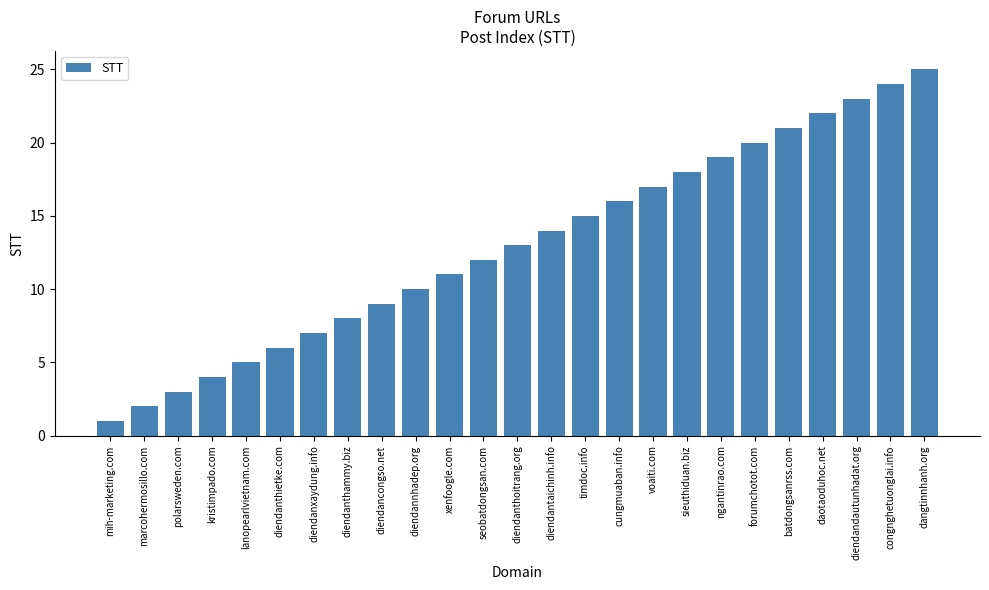

Reading right to left, transcribe all the data shown in this chart.

25	24	23	22	21	20	19	18	17	16	15	14	13	12	11	10	9	8	7	6	5	4	3	2	1